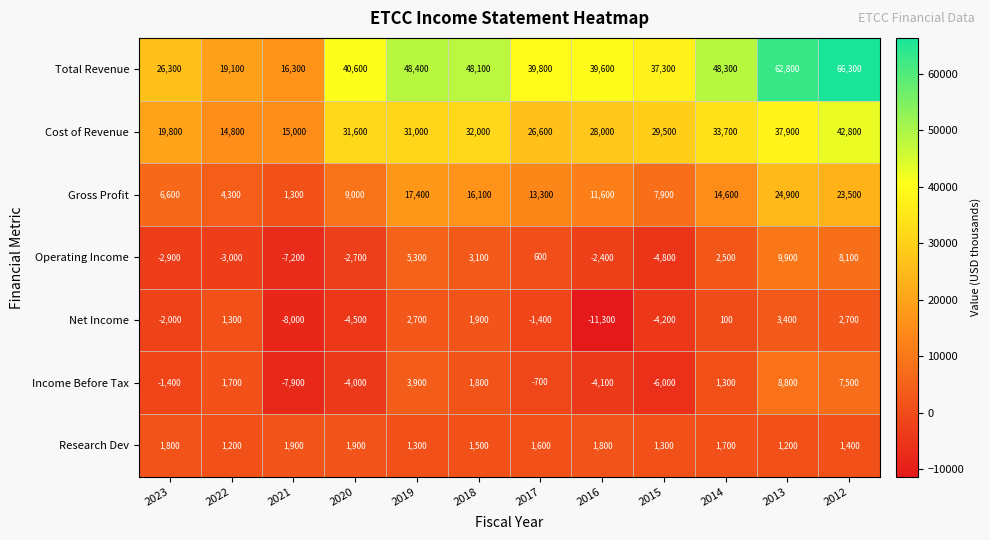

At which label is Research Dev closest to 1550?

2018